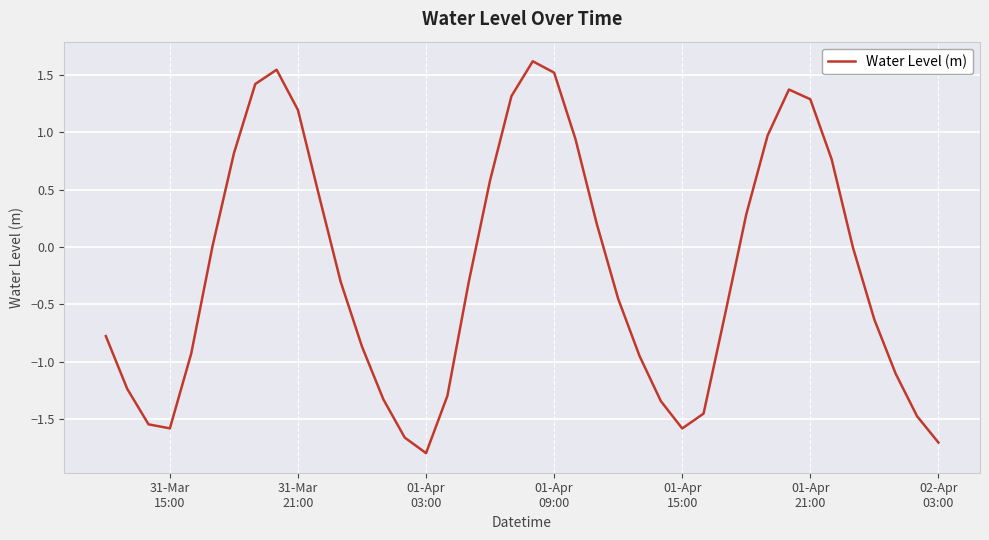

What is the maximum value shown in the chart?

1.6